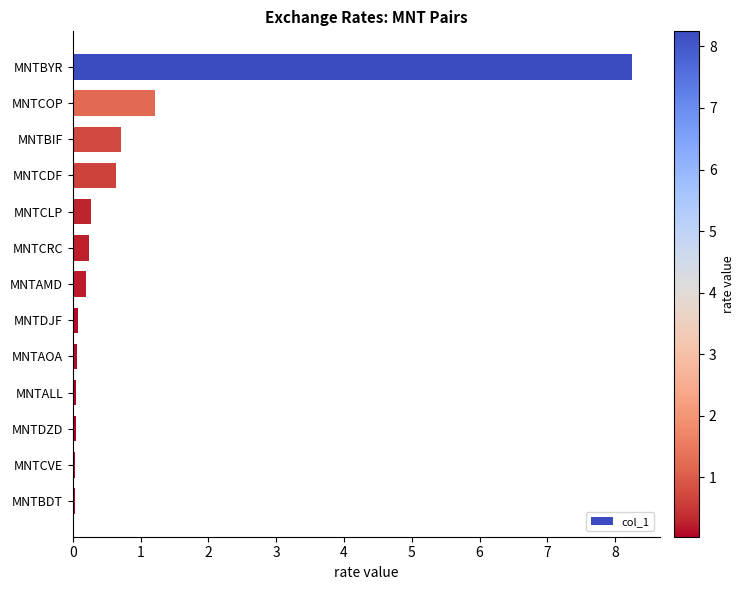

Is it true that the value at MNTCOP is 1.7?

False